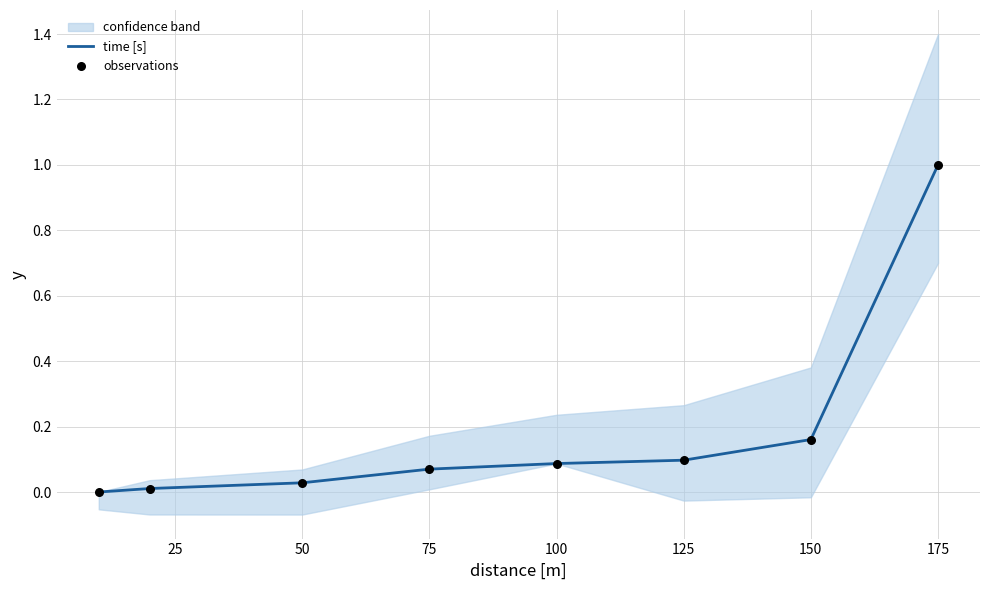

What is the total value across all series at 150?

0.3